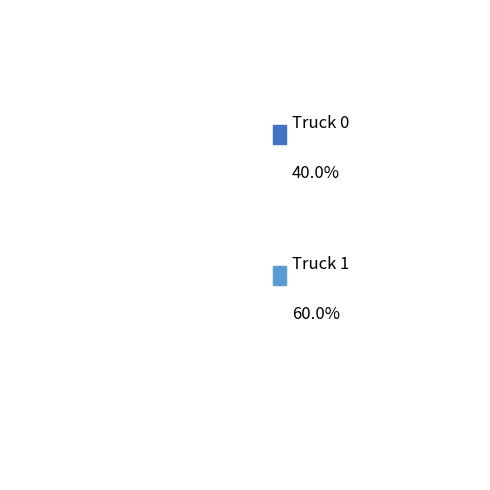

Does Truck 0 represent more than half of the total?

No